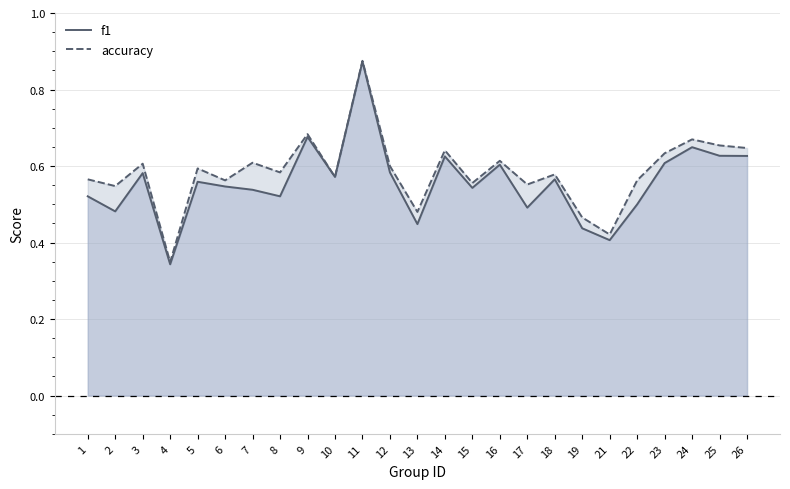

Reading left to right, what are all the values shown in this chart?

f1: 0.5	0.5	0.6	0.3	0.6	0.5	0.5	0.5	0.7	0.6	0.9	0.6	0.4	0.6	0.5	0.6	0.5	0.6	0.4	0.4	0.5	0.6	0.6	0.6	0.6
accuracy: 0.6	0.5	0.6	0.3	0.6	0.6	0.6	0.6	0.7	0.6	0.9	0.6	0.5	0.6	0.6	0.6	0.6	0.6	0.5	0.4	0.6	0.6	0.7	0.7	0.6